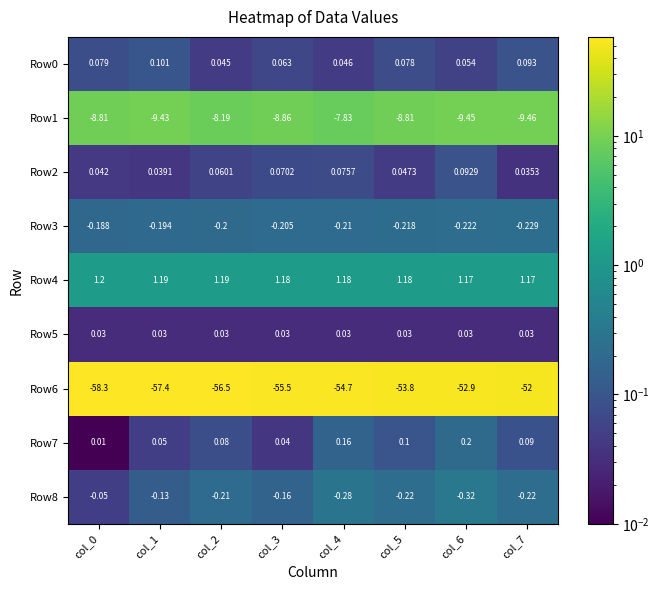

At which category is the sum across all series the highest?

col_7